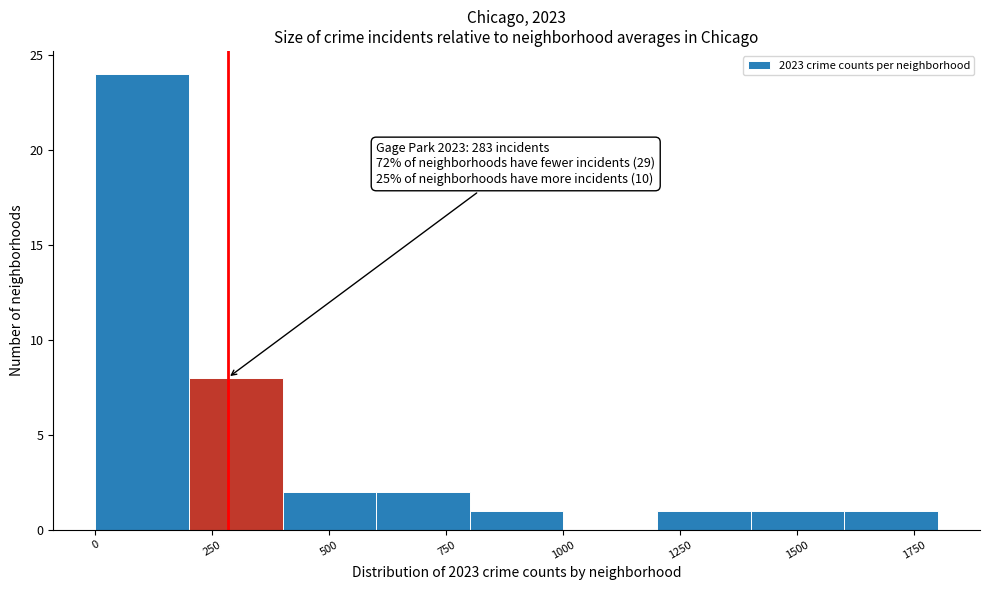

Over which range of the x-axis is the bar tallest?

0 to 200